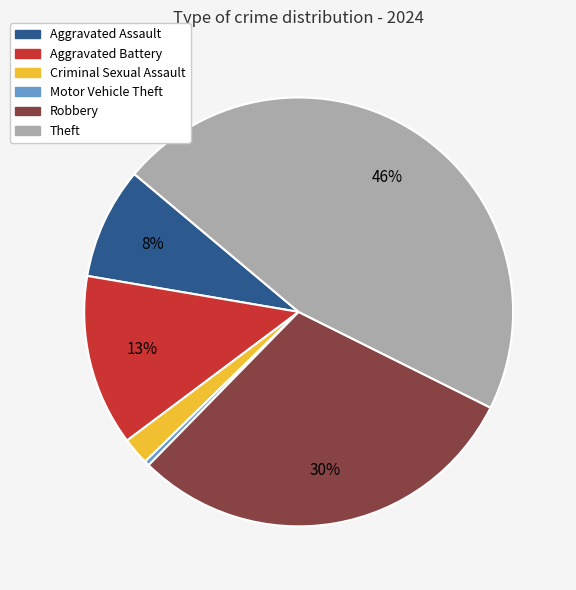

To the nearest percent, what is the difference between the Motor Vehicle Theft and Aggravated Assault slice percentages?

8%